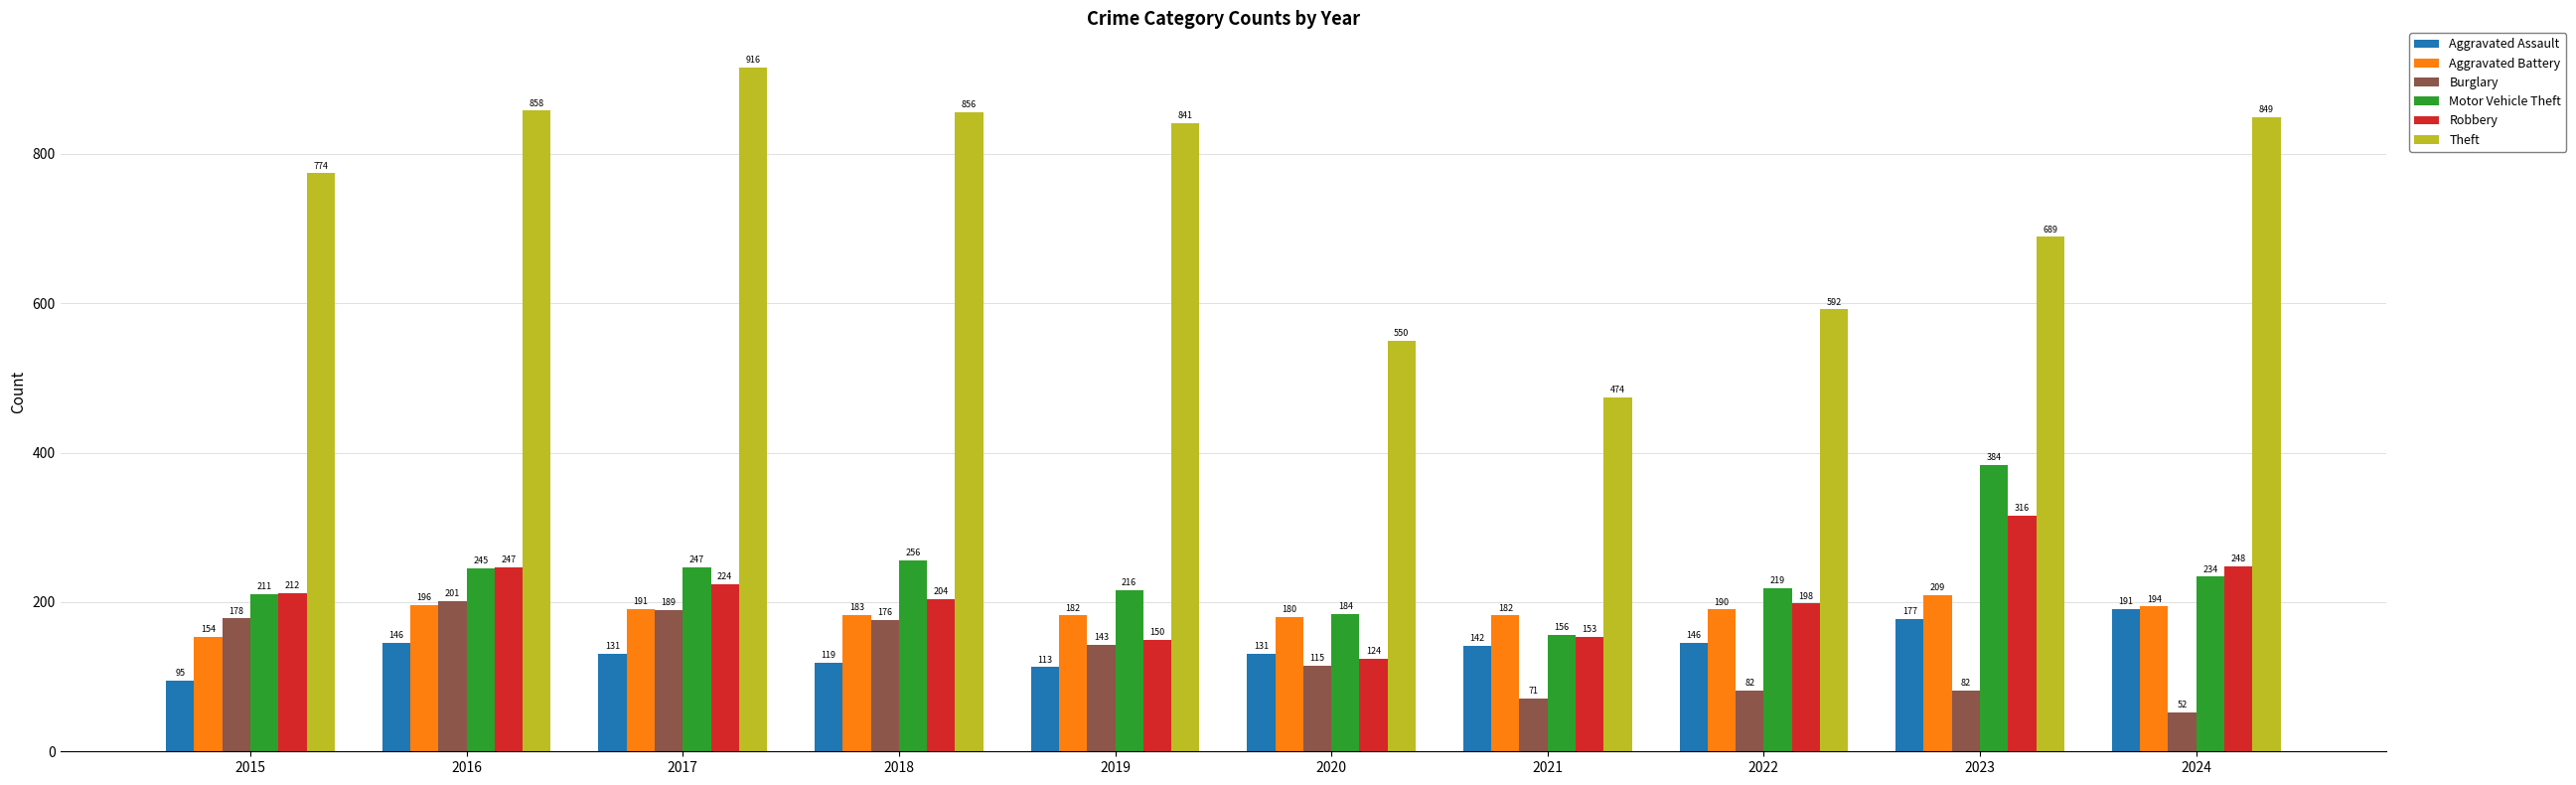

How many distinct data groups are displayed?

6